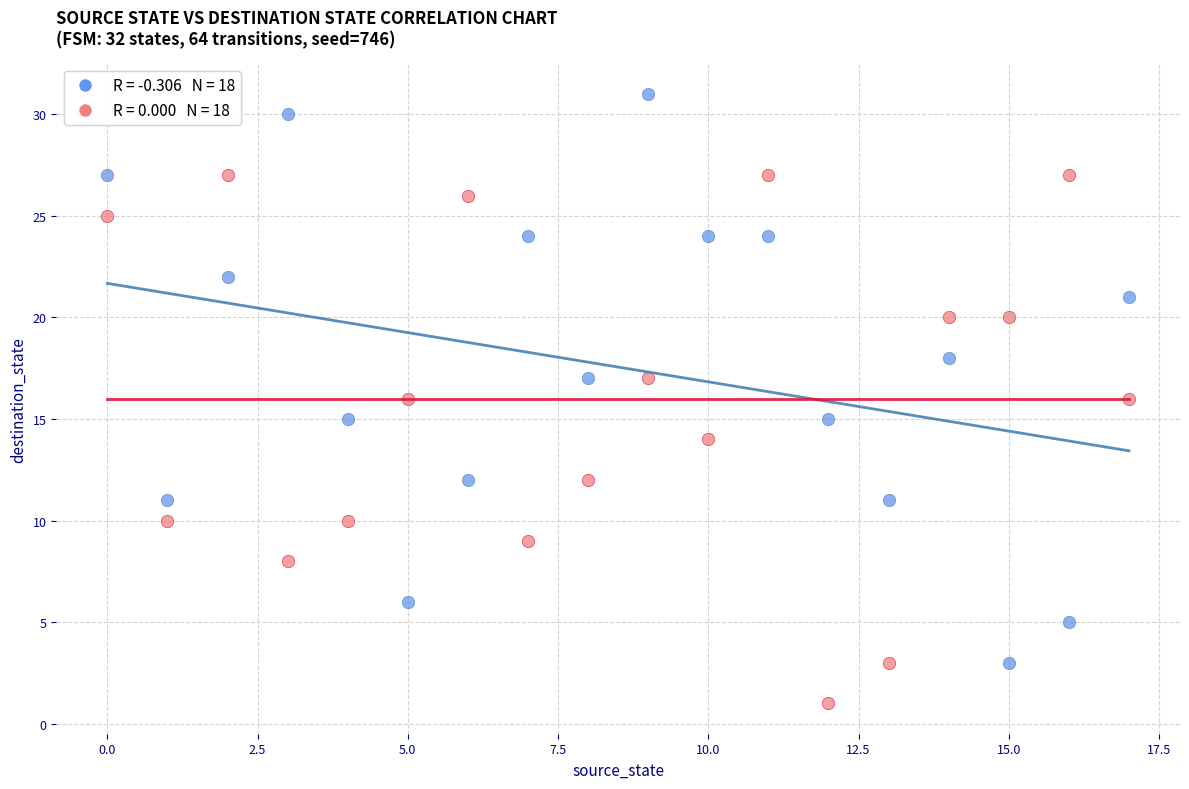

Across all data points, what is the range of Y values (max minus min)?

30